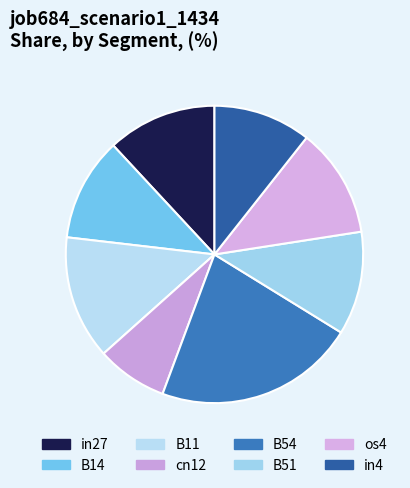

Is it true that cn12 is 8% of the pie?

True